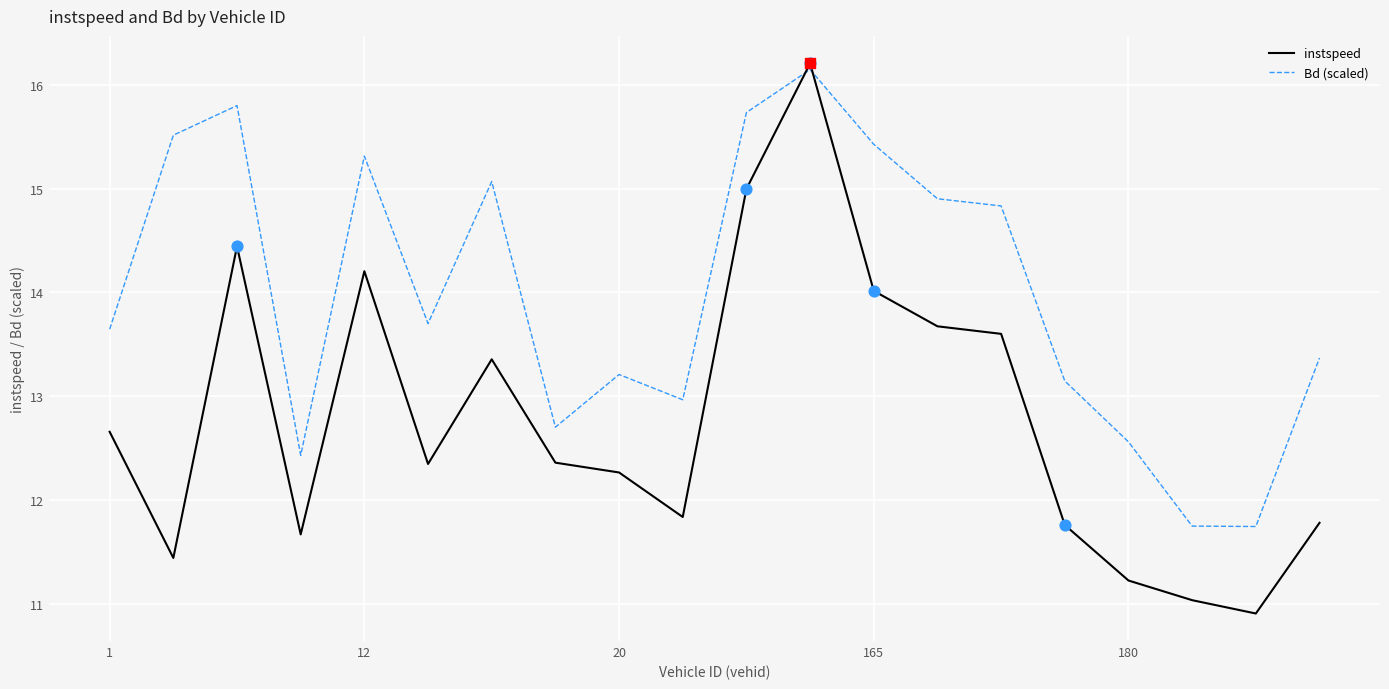

How many intersections are there between Bd (scaled) and instspeed?

2